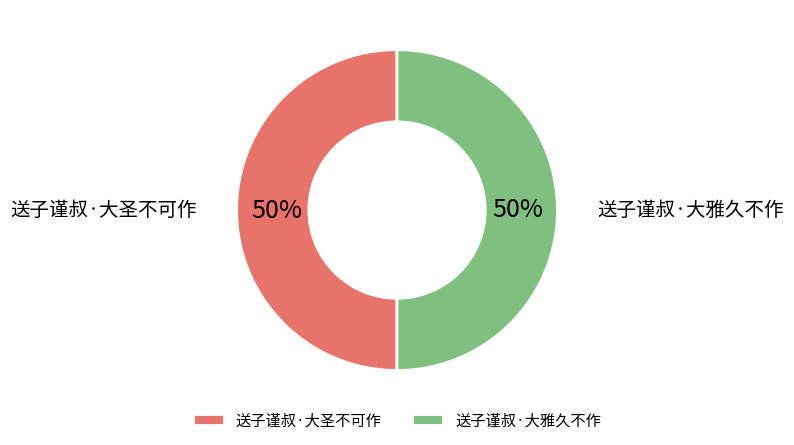

What percentage is the 送子谨叔·大雅久不作 slice, to the nearest percent?

50%